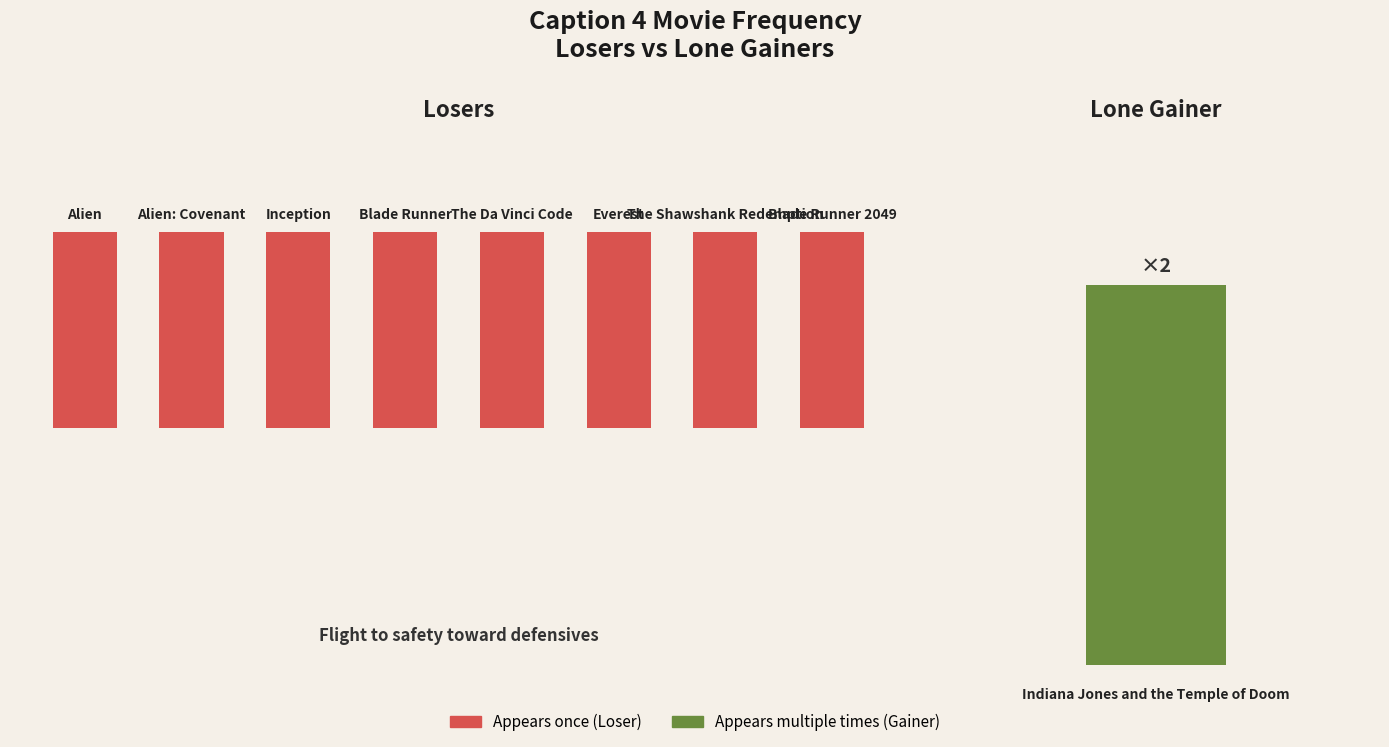

What position from the left is Blade Runner?

4